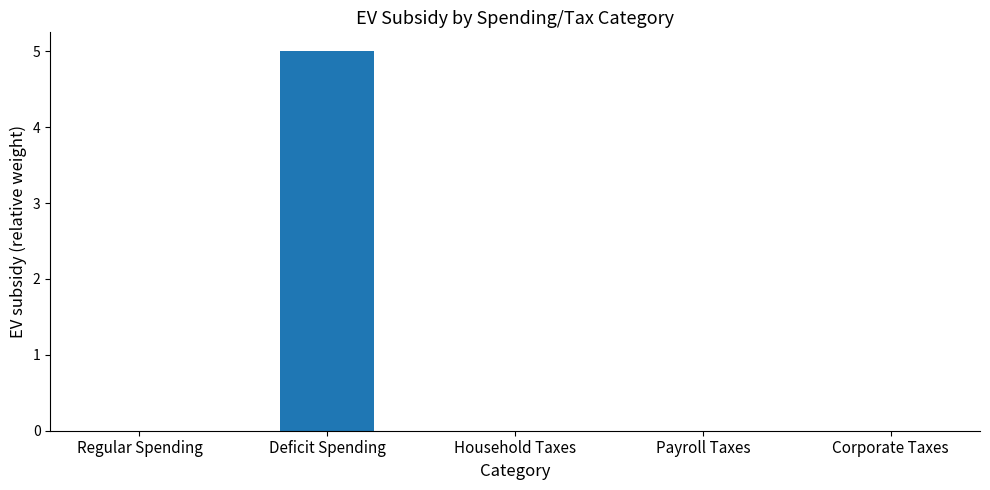

What is the maximum value shown in the chart?

5